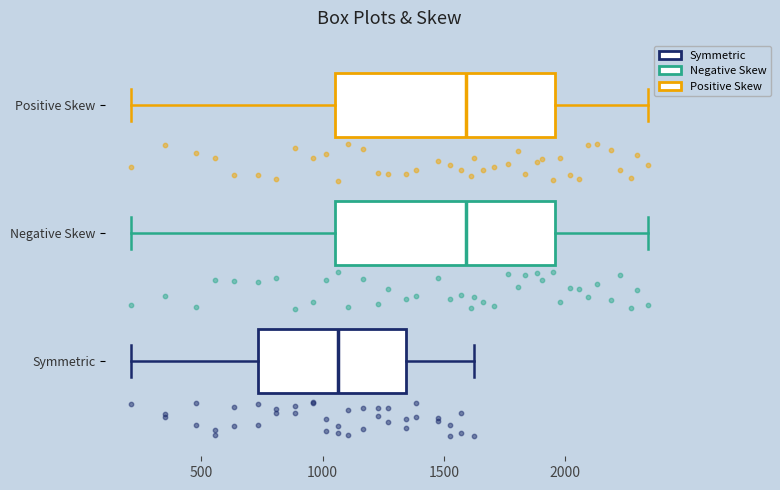

Reading bottom to top, read every box against the x-axis: the position of its median line, the range the box covers, and the ends of its whiskers. The values are not printed on the chart, so give them approximately, as read against the axis.

Symmetric: median 1050, box 750 to 1350, whiskers 200 to 1650
Negative Skew: median 1600, box 1050 to 1950, whiskers 200 to 2350
Positive Skew: median 1600, box 1050 to 1950, whiskers 200 to 2350